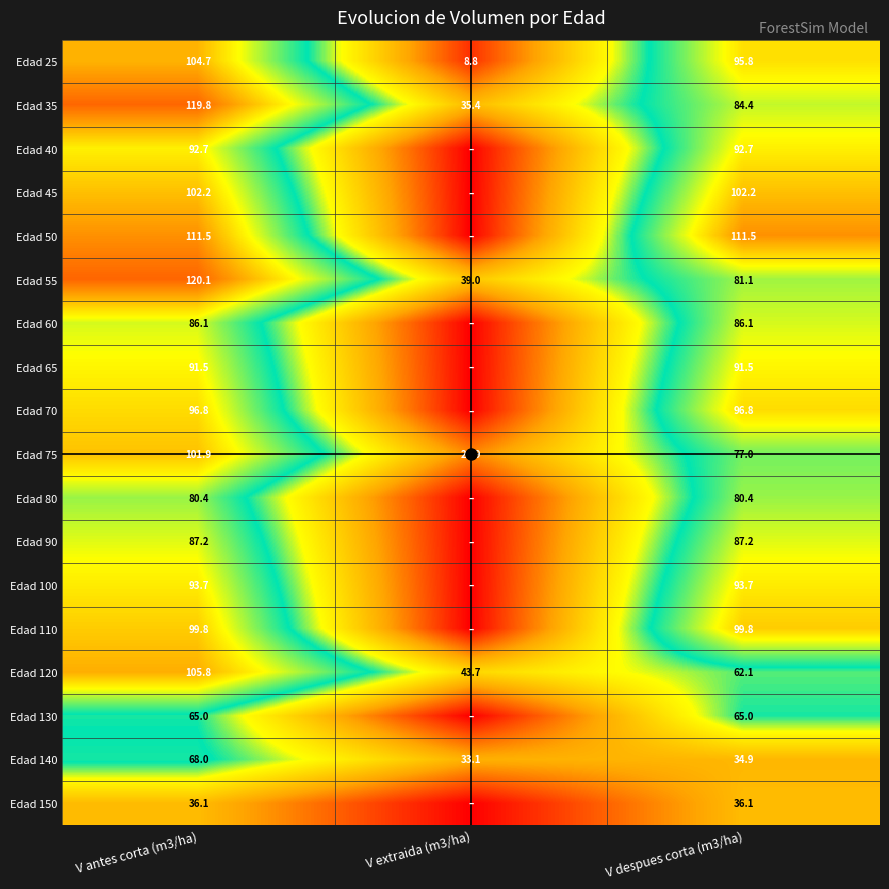

What is the difference between the maximum and minimum values in the Edad 75 series?

77.0